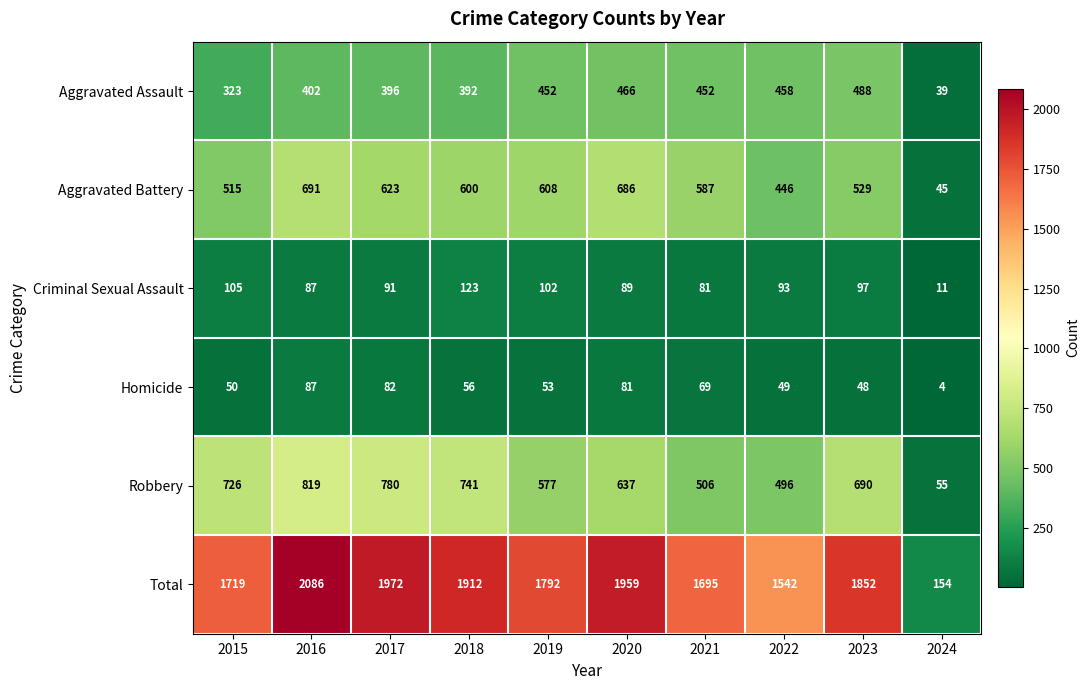

The Aggravated Assault series shows 402 at 2016. True or false?

True